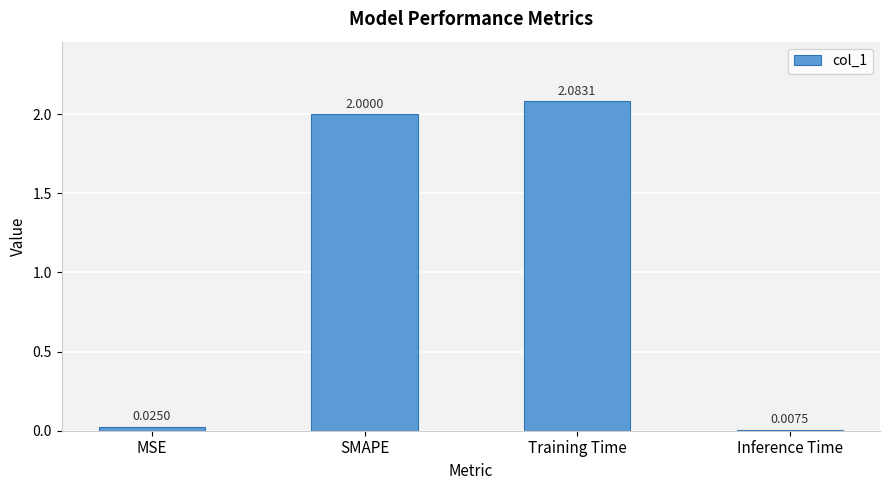

What is the difference between the second highest and second lowest values?

2.0